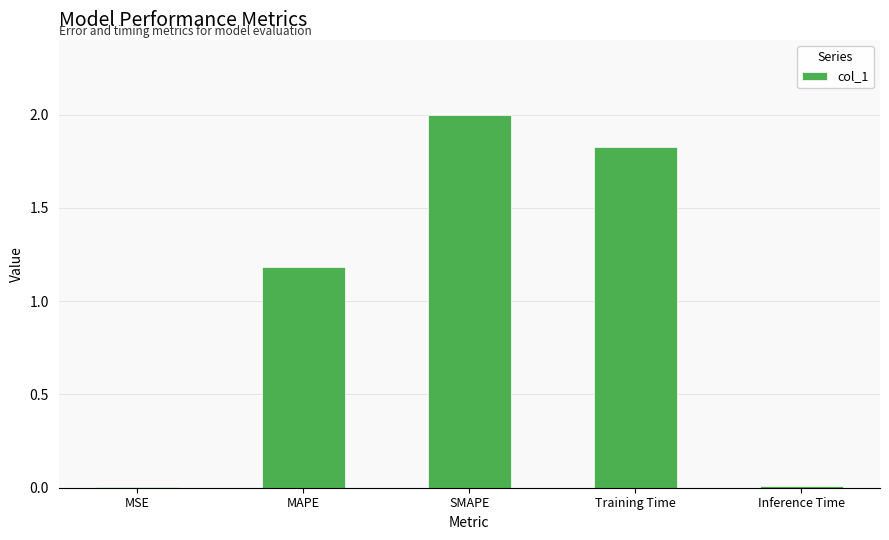

At which label does the data first exceed 1?

MAPE